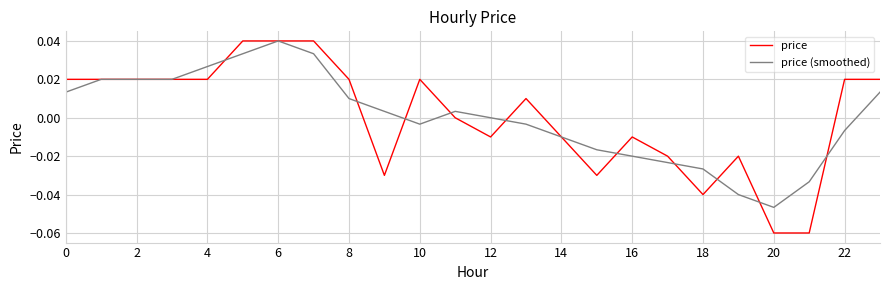

Which series has the largest range (max minus min)?

price